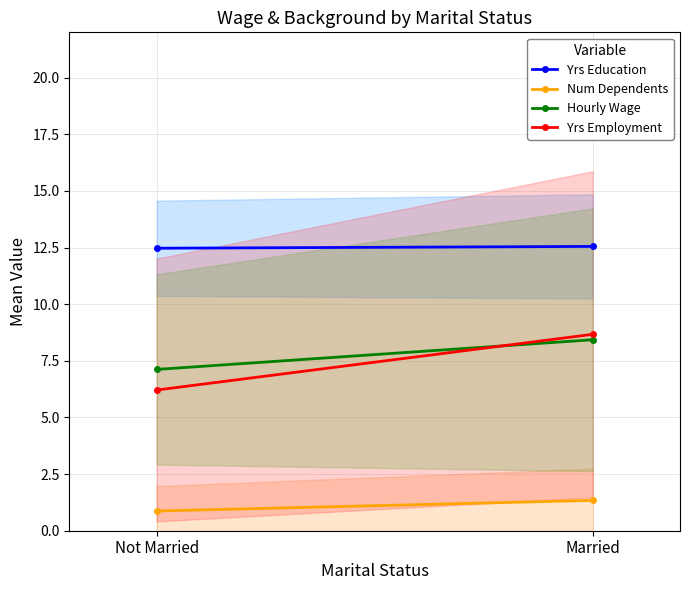

The value of Hourly Wage at Not Married is 12.7. True or false?

False